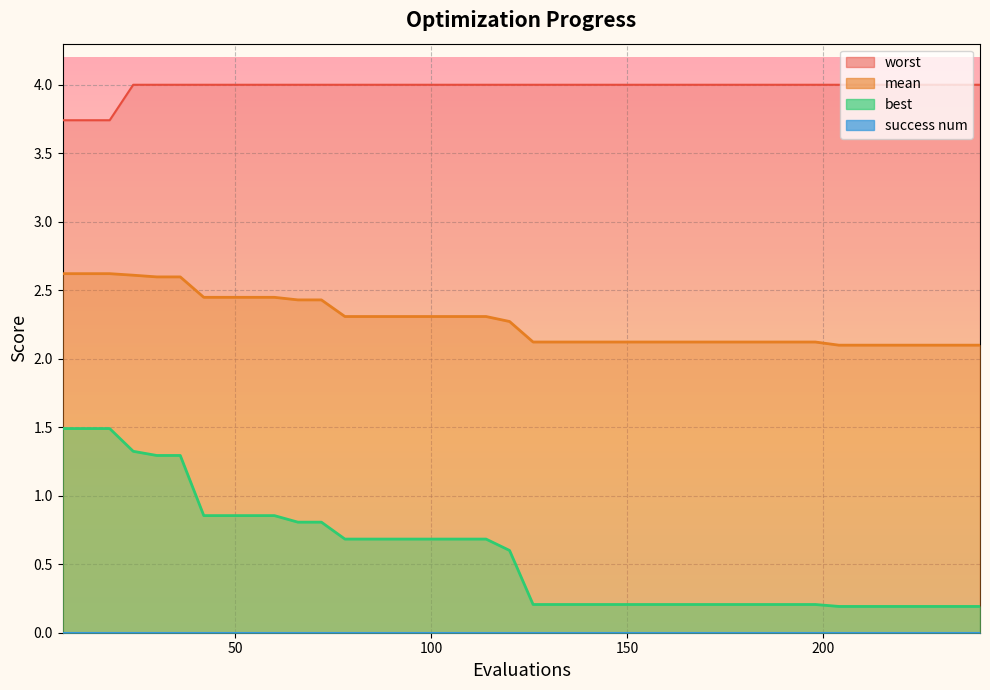

What is the approximate value of mean at 132?

2.1